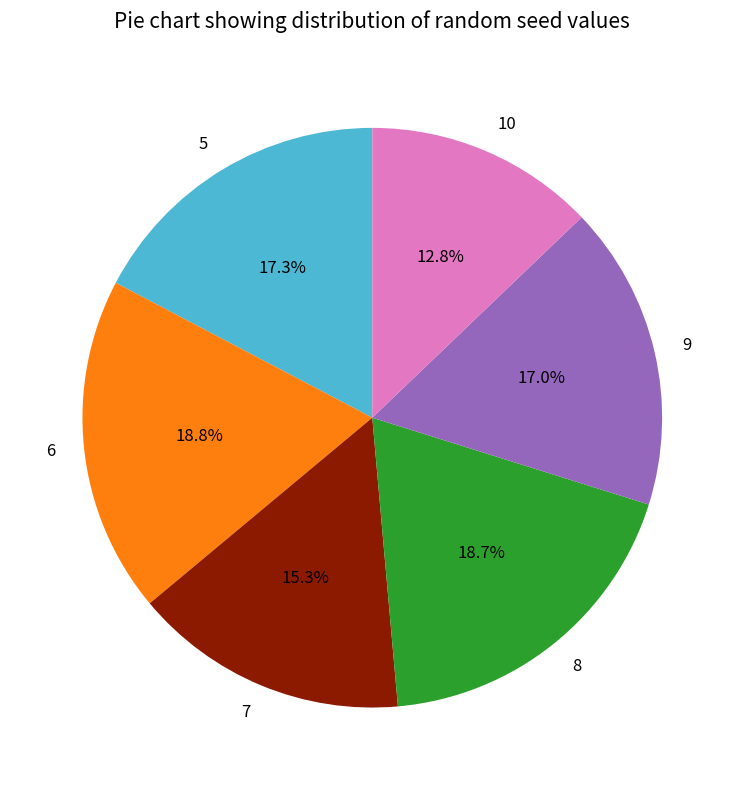

How many slices are in this pie chart?

6